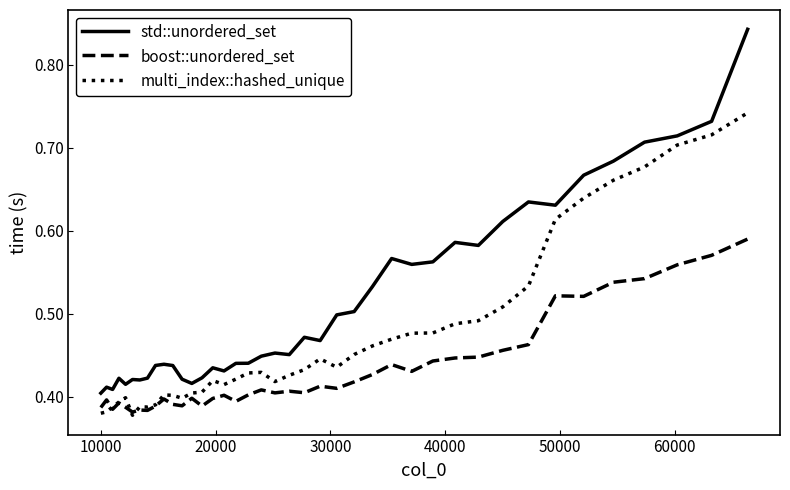

Rank the series by their maximum value, from highest to lowest.

std::unordered_set, multi_index::hashed_unique, boost::unordered_set